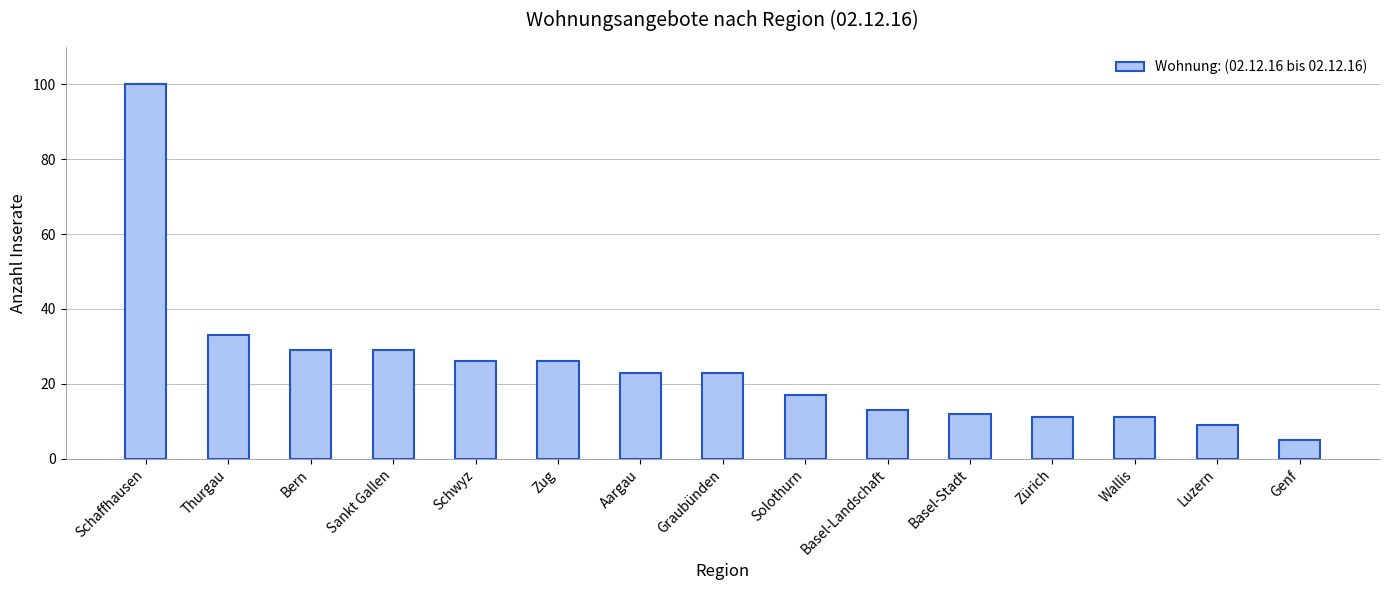

At which label does the data first exceed 23?

Schaffhausen